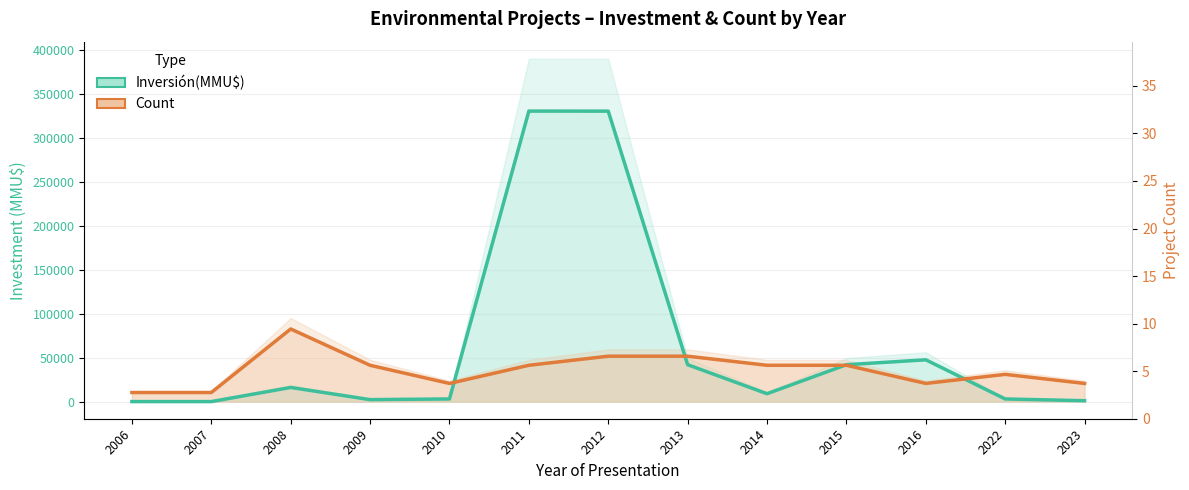

What value does the Count series have at 2007?

10318.8